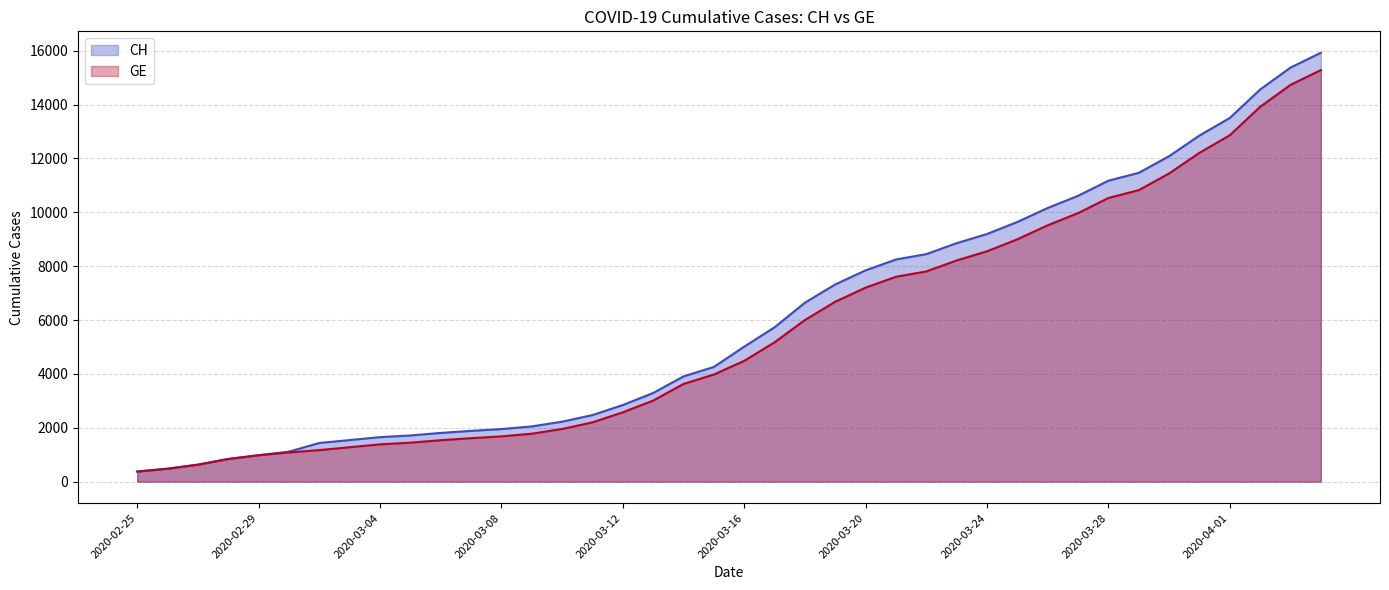

What is the value of the CH point at the 16th from the left?

2472